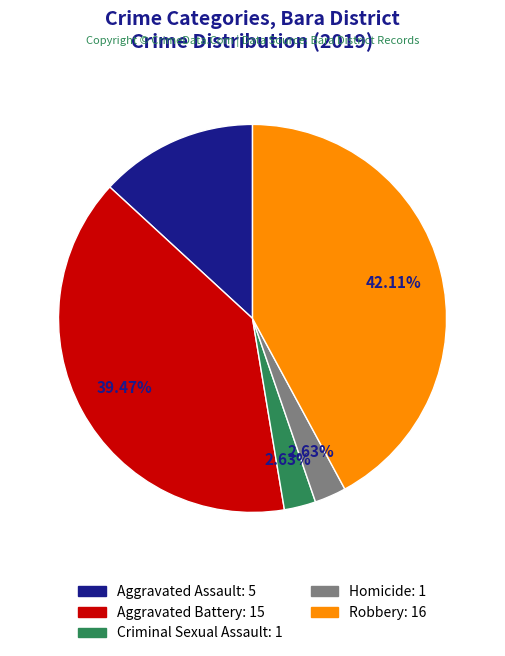

Between Aggravated Assault: 5 and Robbery: 16, which is larger?

Robbery: 16